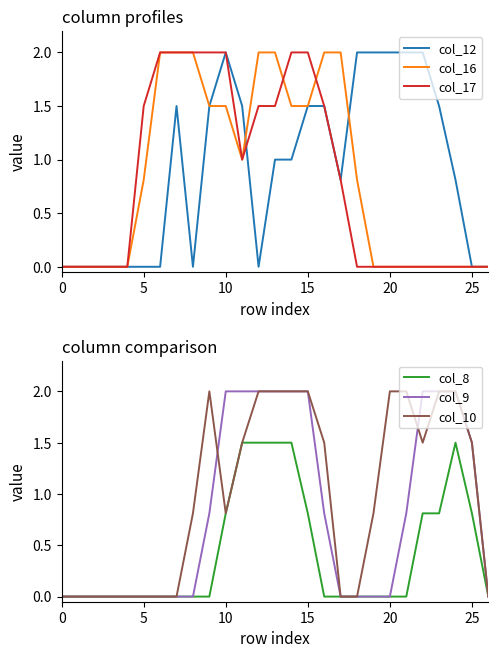

Between 0 and 18, which is larger?

18